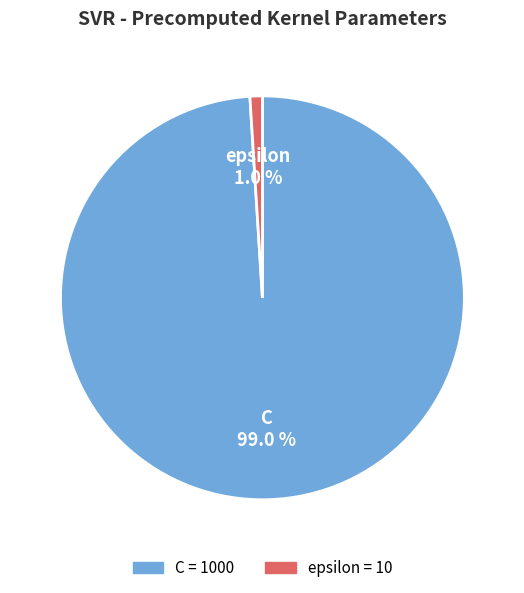

Which category has the biggest portion of the pie?

C